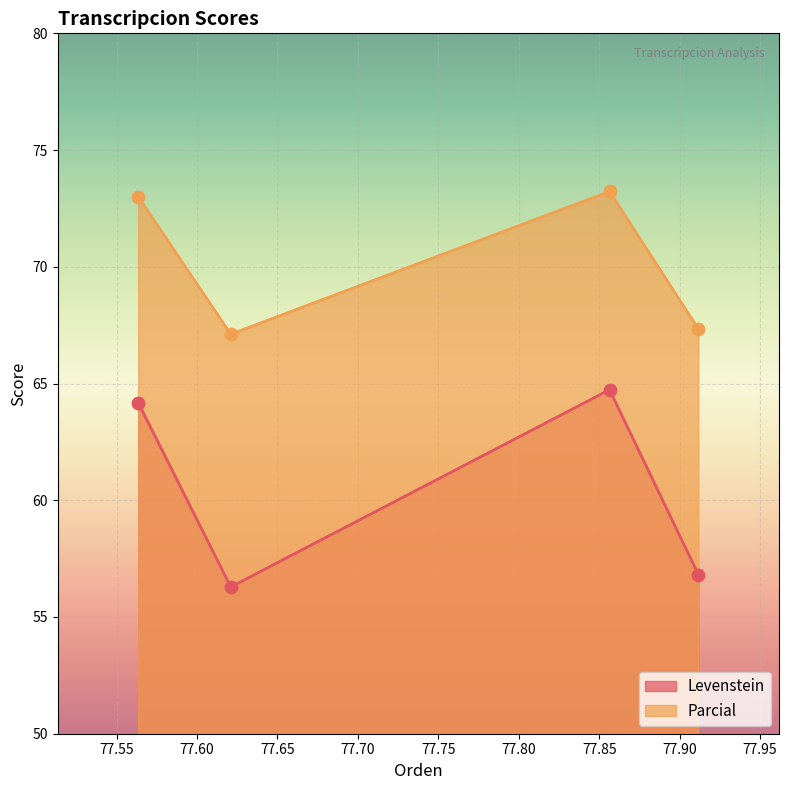

Which series has the widest spread of Y values?

Levenstein